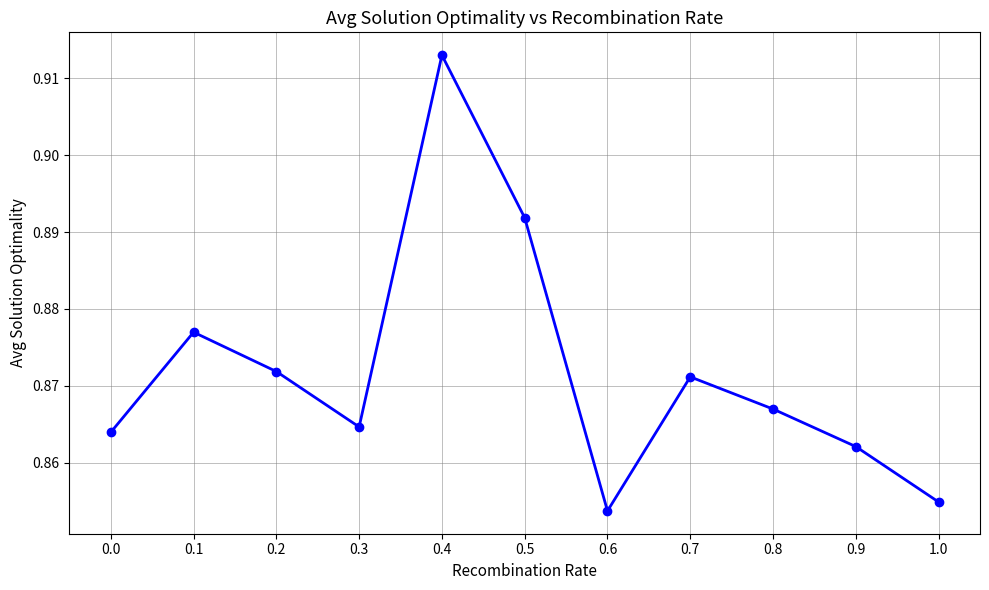

What position from the right is 0.5?

6